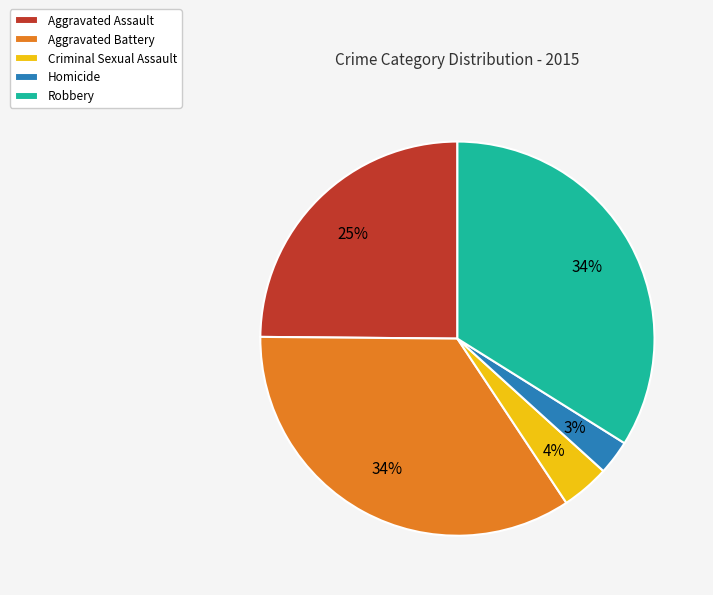

To the nearest percent, what portion does Criminal Sexual Assault represent?

4%